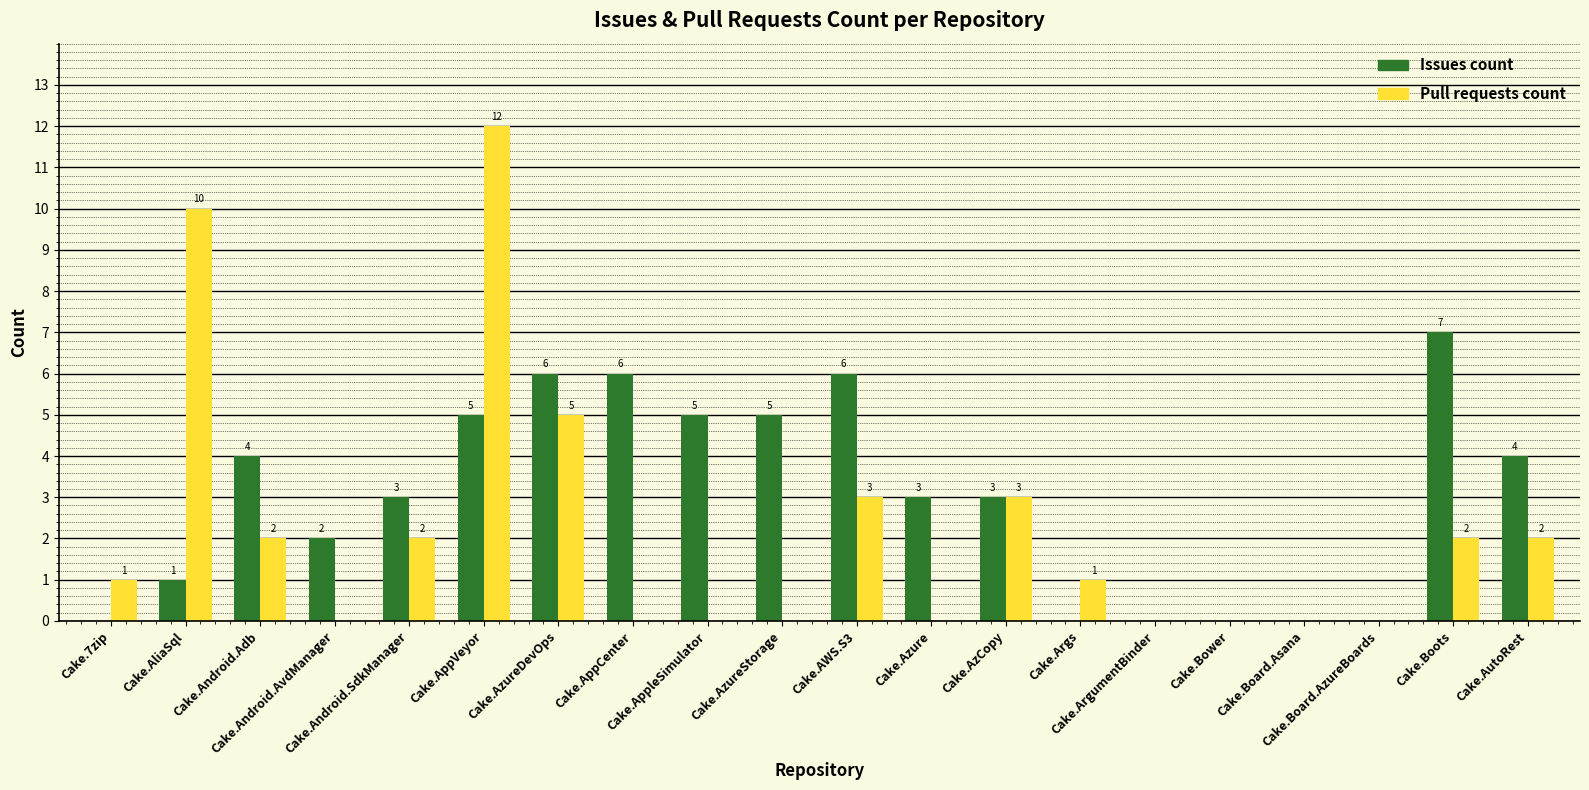

How many values in Pull requests count are above zero?

11